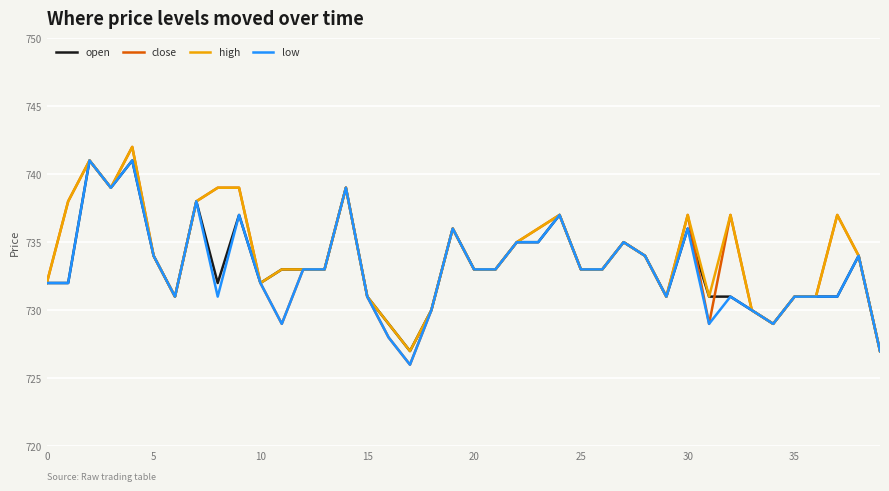

What is the maximum value shown in the chart?

742